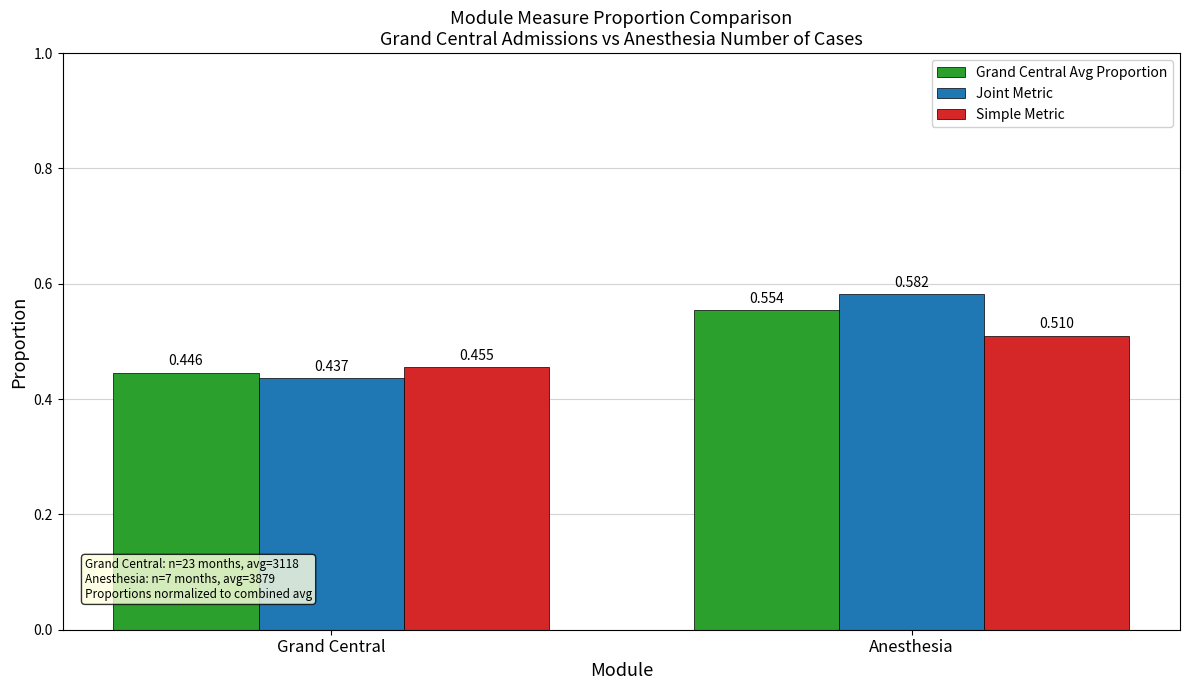

Which series has the largest total across all categories?

Joint Metric